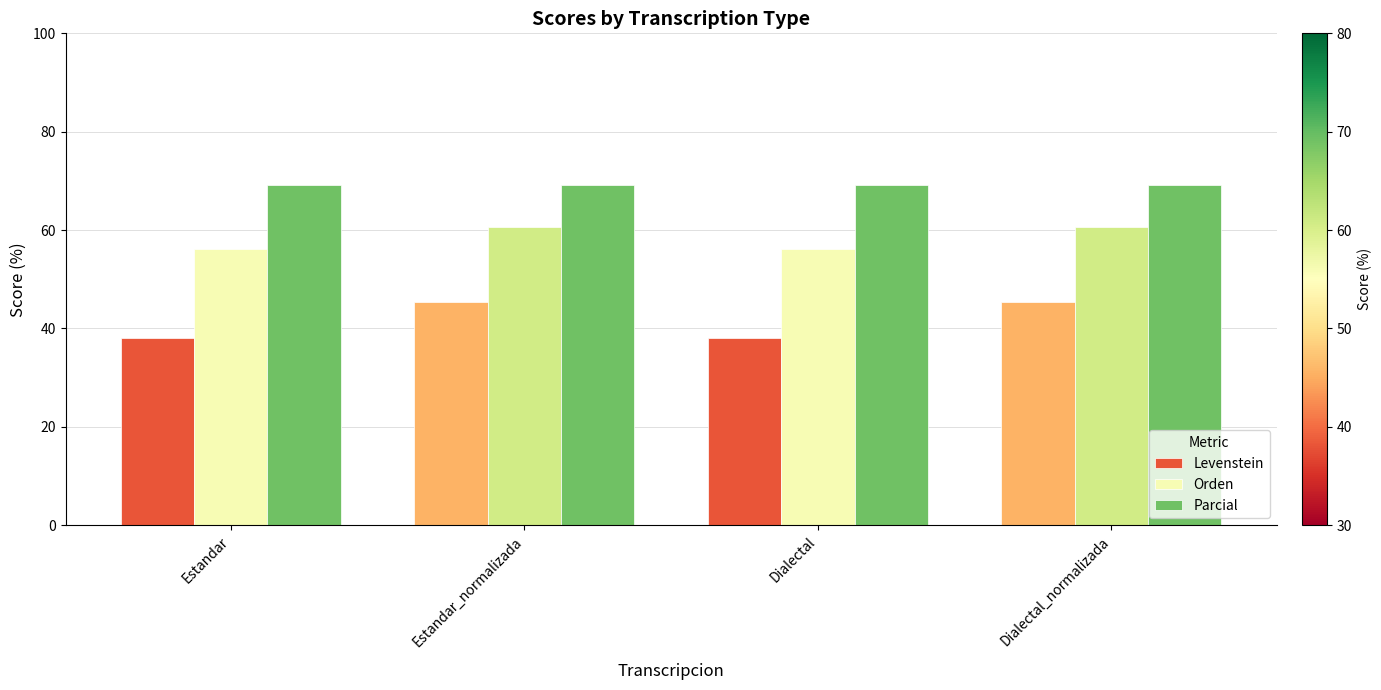

At Estandar_normalizada, list the series in order from smallest to largest.

Levenstein, Orden, Parcial